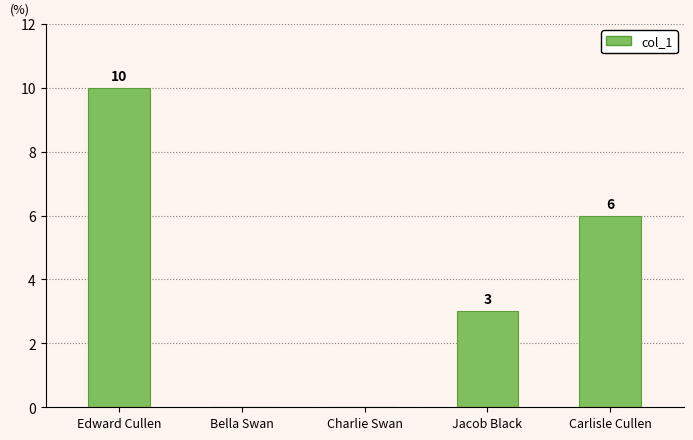

Where does the data first go above 3?

Edward Cullen